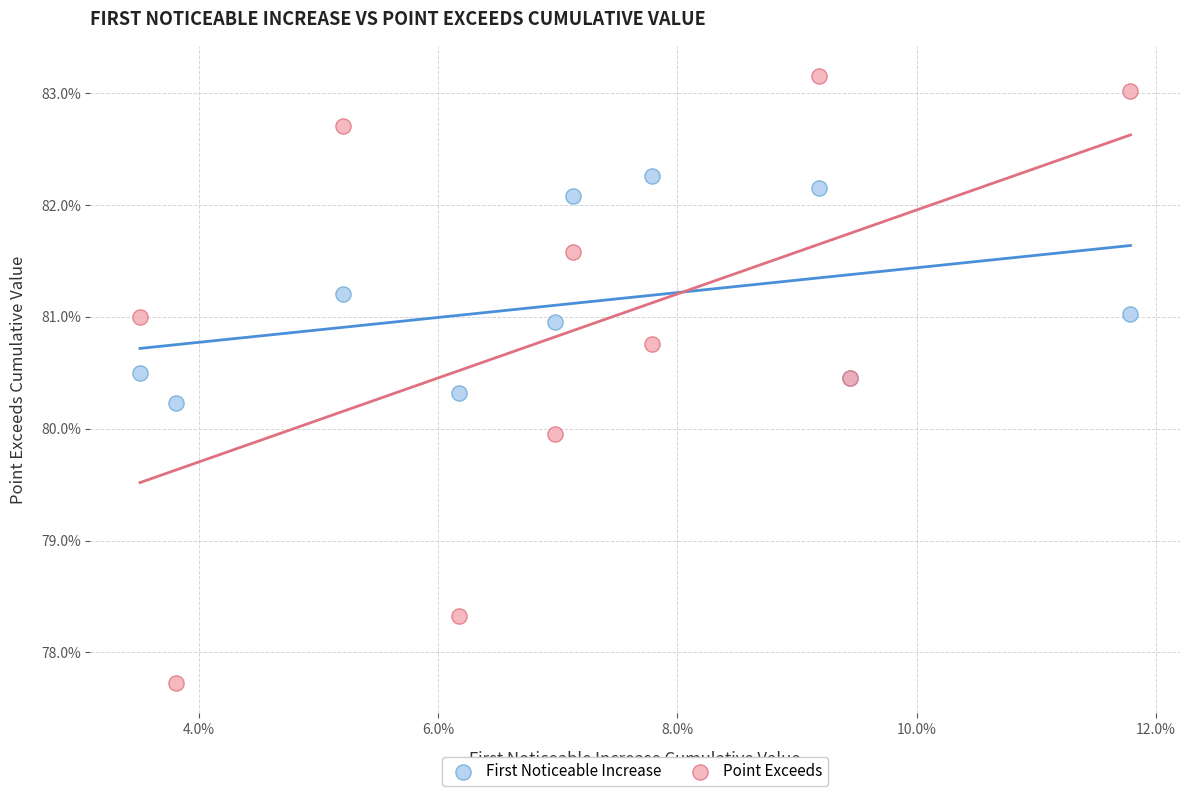

Which series reaches the minimum Y coordinate?

Point Exceeds